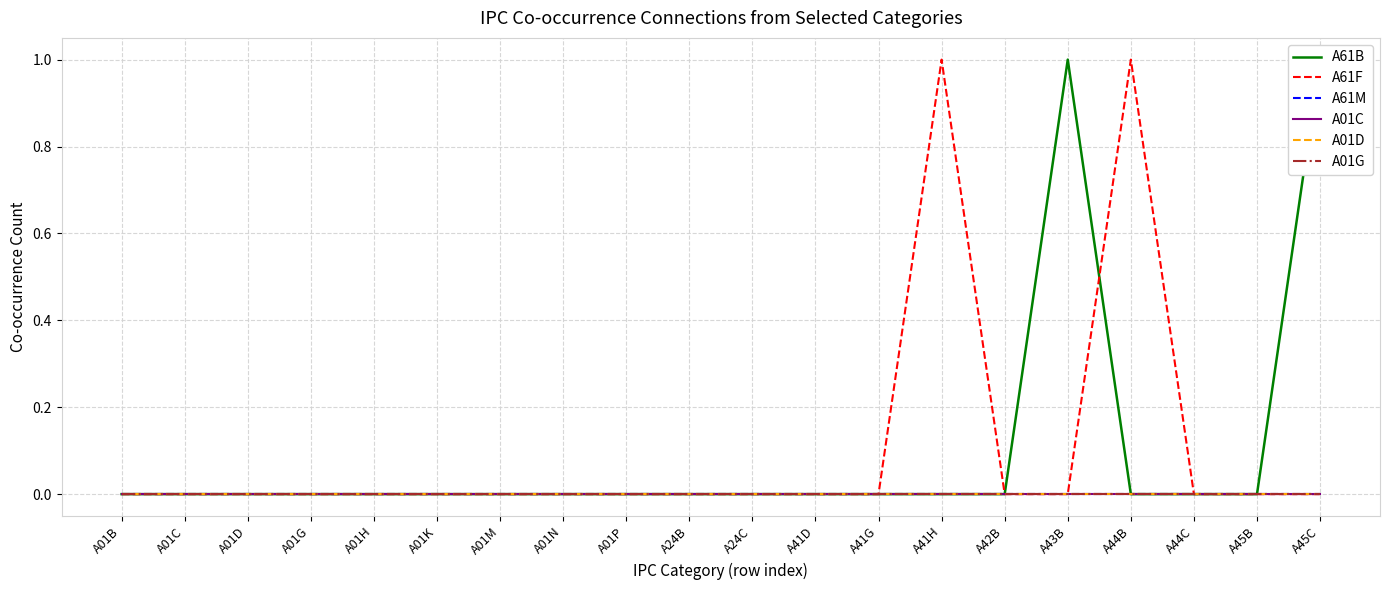

Reading left to right, transcribe all the data shown in this chart.

A61B: A01B=0	A01C=0	A01D=0	A01G=0	A01H=0	A01K=0	A01M=0	A01N=0	A01P=0	A24B=0	A24C=0	A41D=0	A41G=0	A41H=0	A42B=0	A43B=1	A44B=0	A44C=0	A45B=0	A45C=1
A61F: A01B=0	A01C=0	A01D=0	A01G=0	A01H=0	A01K=0	A01M=0	A01N=0	A01P=0	A24B=0	A24C=0	A41D=0	A41G=0	A41H=1	A42B=0	A43B=0	A44B=1	A44C=0	A45B=0	A45C=0
A61M: A01B=0	A01C=0	A01D=0	A01G=0	A01H=0	A01K=0	A01M=0	A01N=0	A01P=0	A24B=0	A24C=0	A41D=0	A41G=0	A41H=0	A42B=0	A43B=0	A44B=0	A44C=0	A45B=0	A45C=0
A01C: A01B=0	A01C=0	A01D=0	A01G=0	A01H=0	A01K=0	A01M=0	A01N=0	A01P=0	A24B=0	A24C=0	A41D=0	A41G=0	A41H=0	A42B=0	A43B=0	A44B=0	A44C=0	A45B=0	A45C=0
A01D: A01B=0	A01C=0	A01D=0	A01G=0	A01H=0	A01K=0	A01M=0	A01N=0	A01P=0	A24B=0	A24C=0	A41D=0	A41G=0	A41H=0	A42B=0	A43B=0	A44B=0	A44C=0	A45B=0	A45C=0
A01G: A01B=0	A01C=0	A01D=0	A01G=0	A01H=0	A01K=0	A01M=0	A01N=0	A01P=0	A24B=0	A24C=0	A41D=0	A41G=0	A41H=0	A42B=0	A43B=0	A44B=0	A44C=0	A45B=0	A45C=0